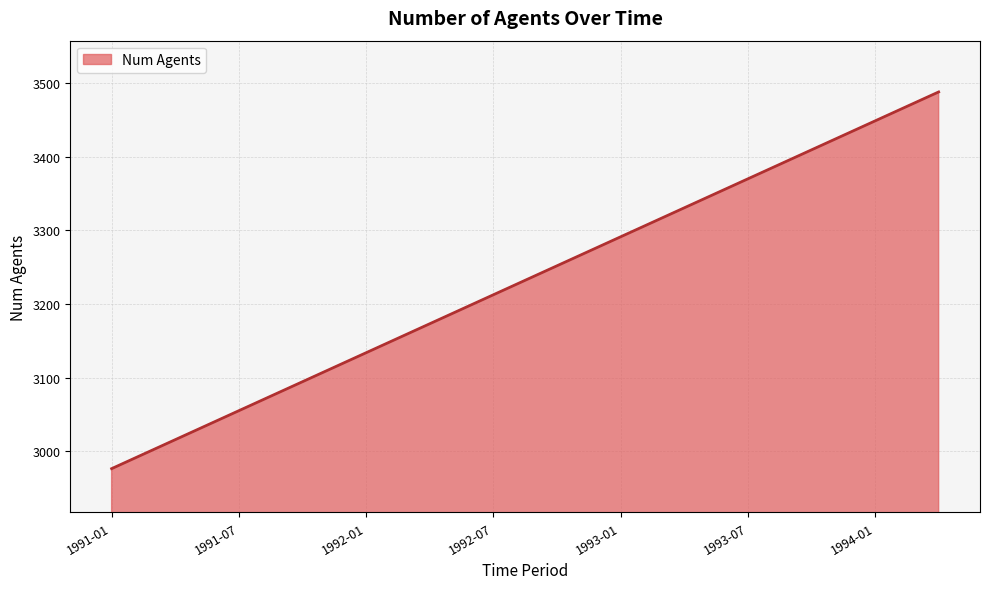

What is the difference between the maximum and second lowest values?

499.3